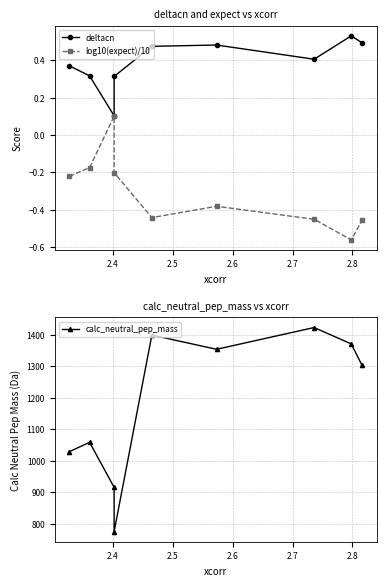

True or false: calc_neutral_pep_mass and deltacn intersect in this chart.

False